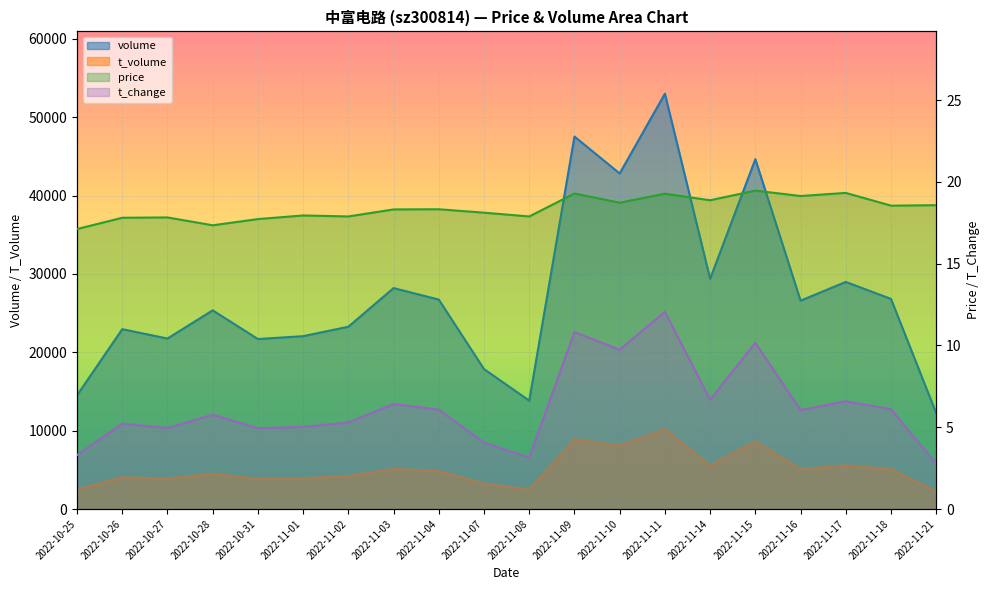

True or false: t_change has a value of 4.1 at 2022-11-07.

True